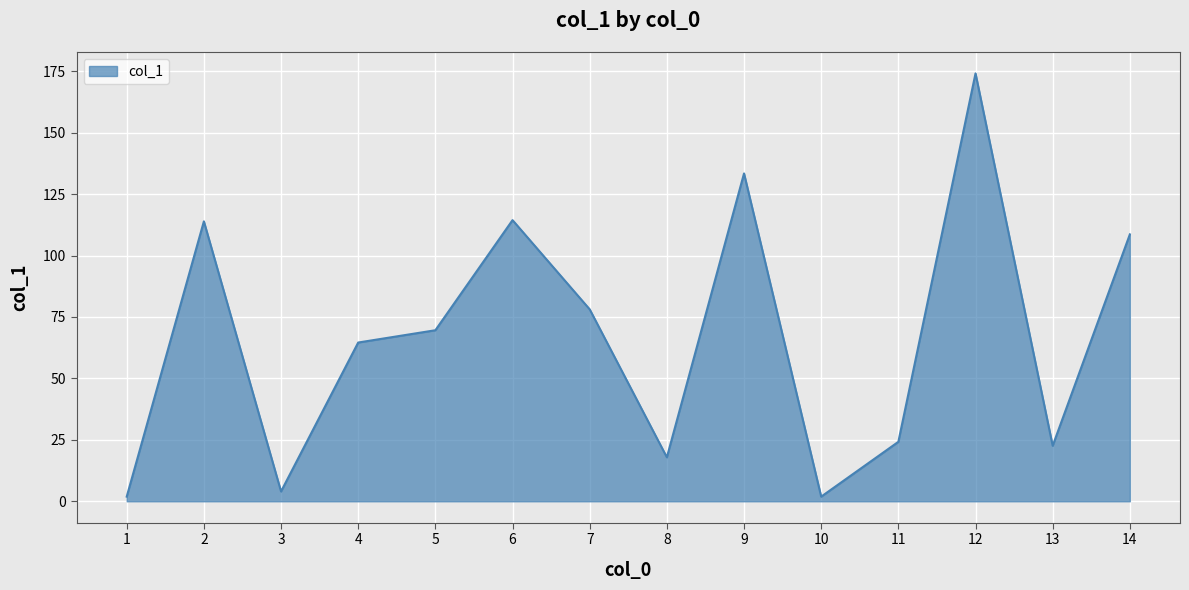

What is the average value?

66.4